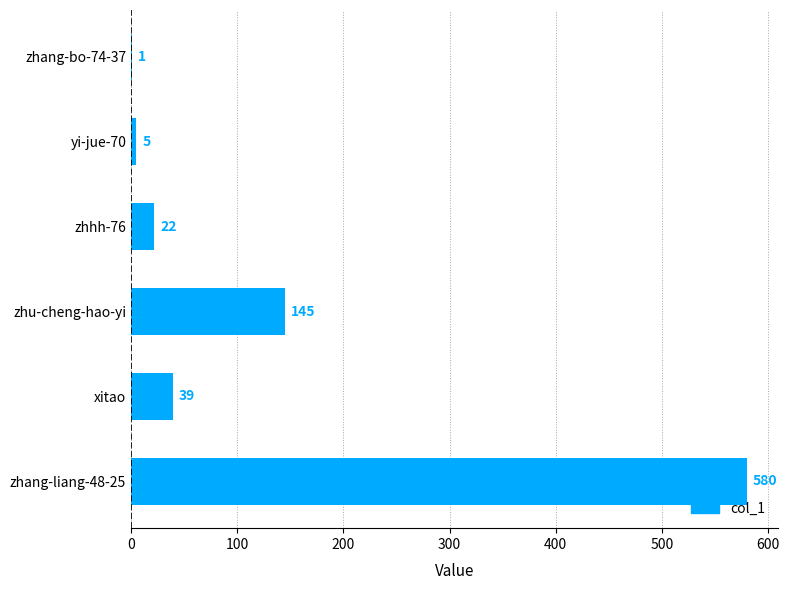

What is the maximum value shown in the chart?

580